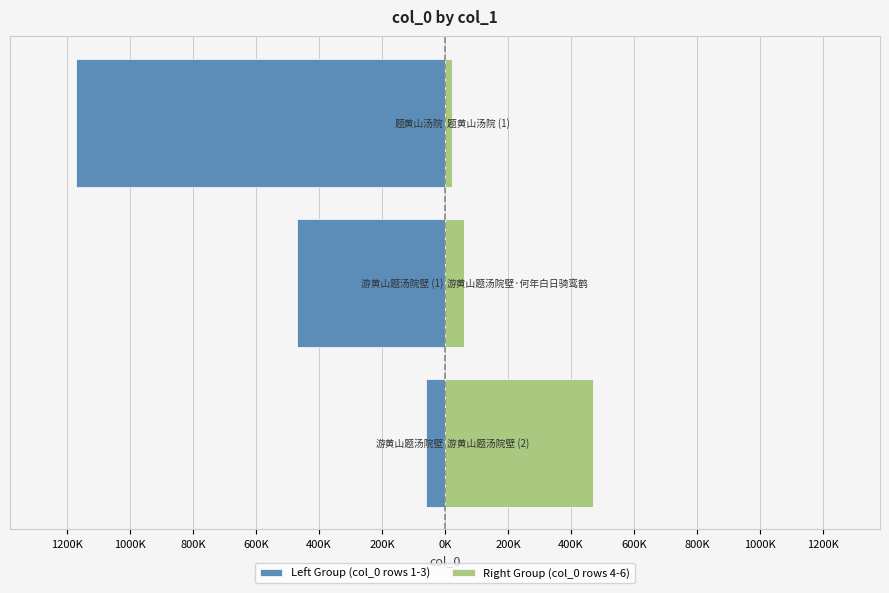

Count the number of data series in this chart.

2